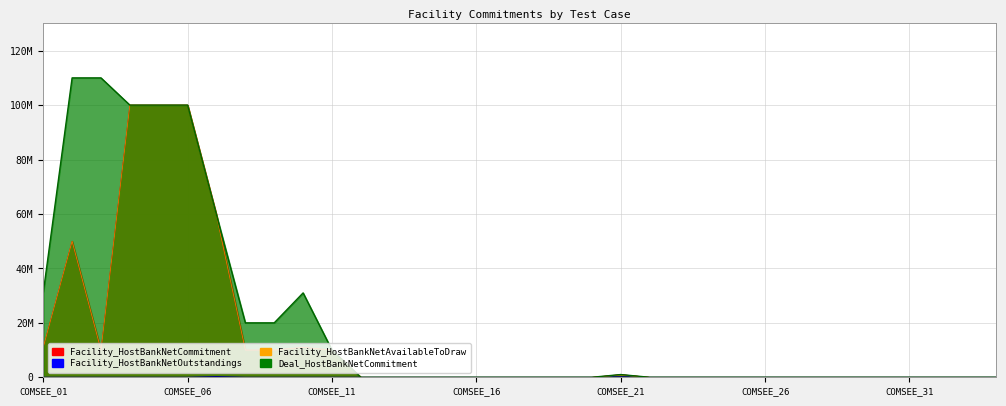

The value of Facility_HostBankNetCommitment at COMSEE_28 is -69499015.2. True or false?

False